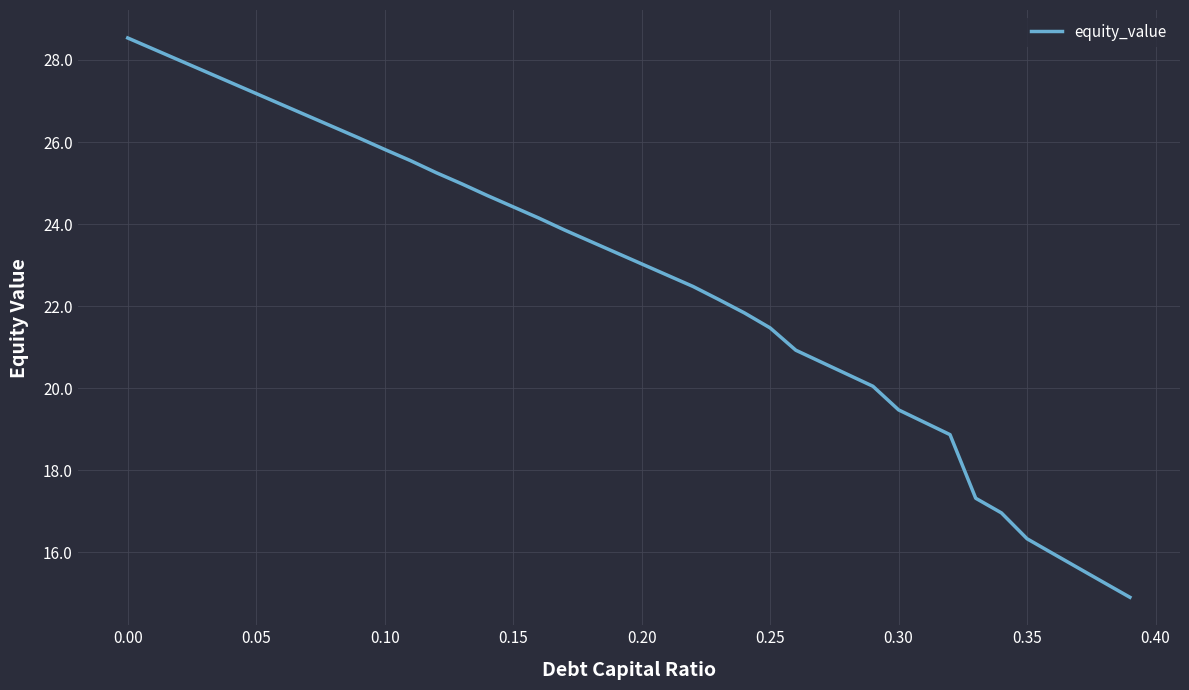

What is the smallest value displayed?

14.9